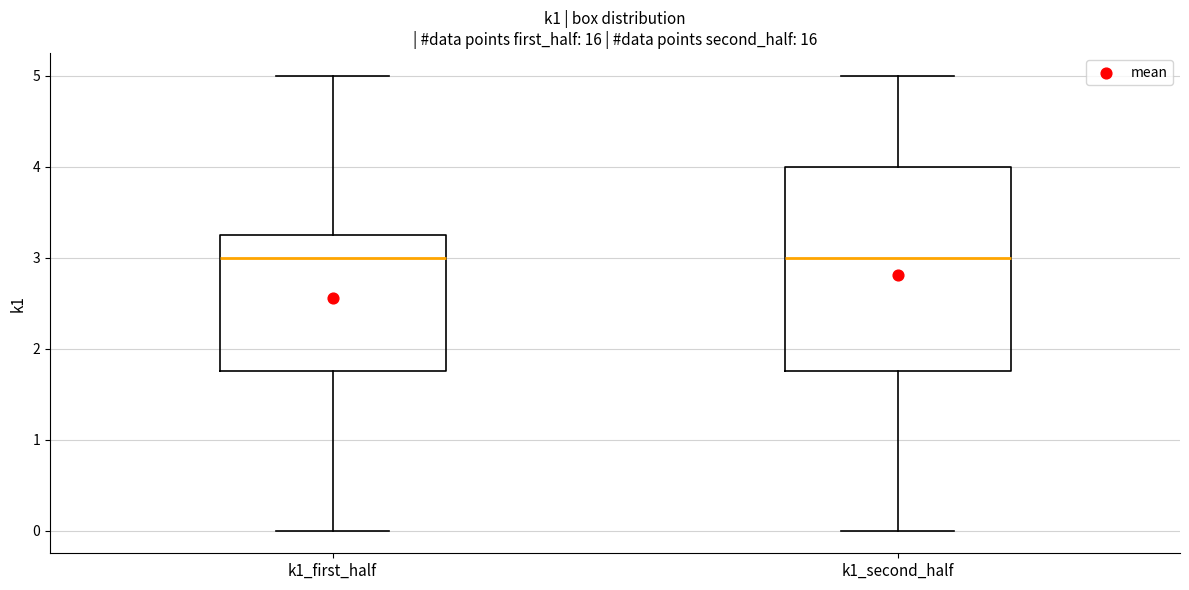

Which box is the tallest, from its lower edge to its upper edge?

k1_second_half